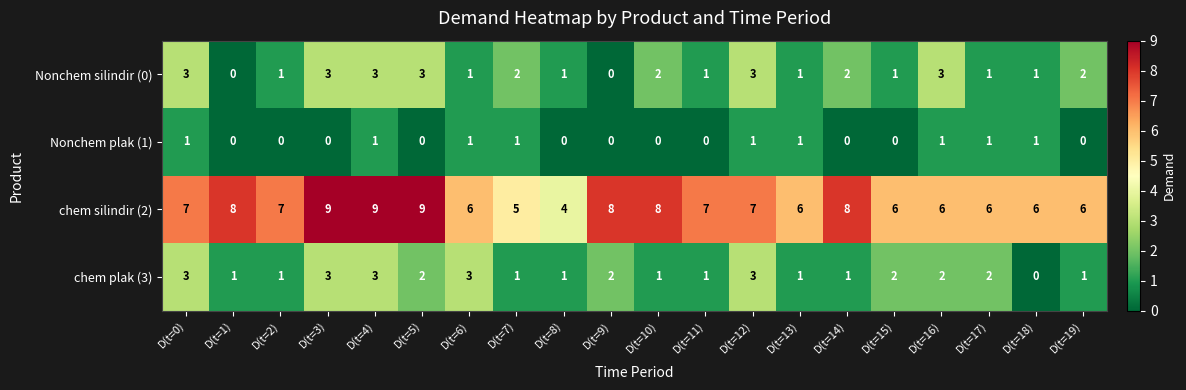

Which series has the largest total across all categories?

chem silindir (2)